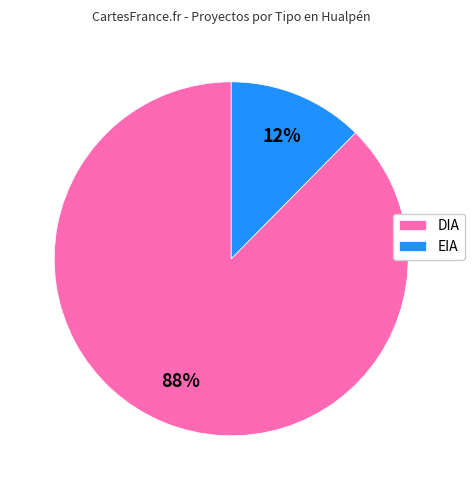

Which has a higher value, DIA or EIA?

DIA